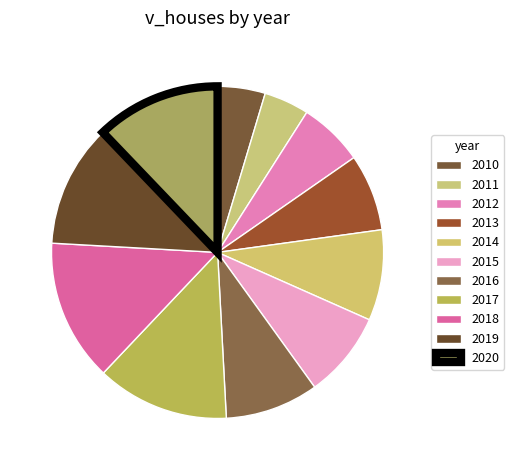

Rank the categories by value from lowest to highest.

2011, 2010, 2012, 2013, 2015, 2014, 2016, 2019, 2020, 2017, 2018